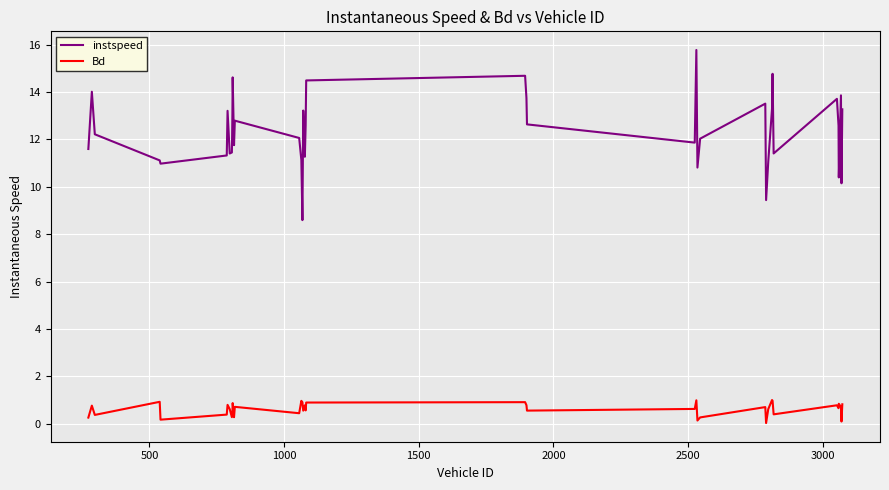

True or false: instspeed has more than 2 points higher than both neighbors.

True